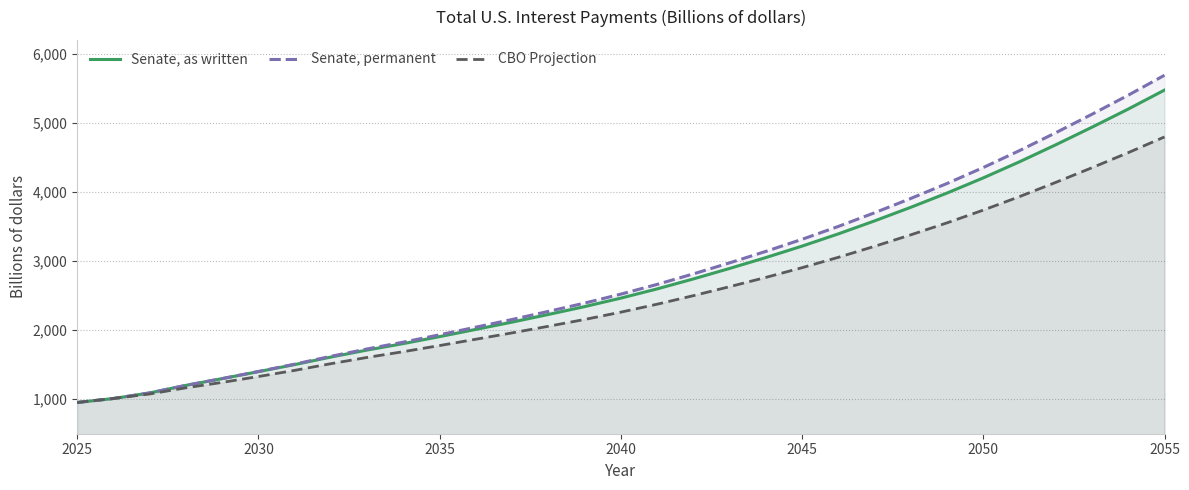

True or false: Senate, as written has more than 0 interior local peaks.

False